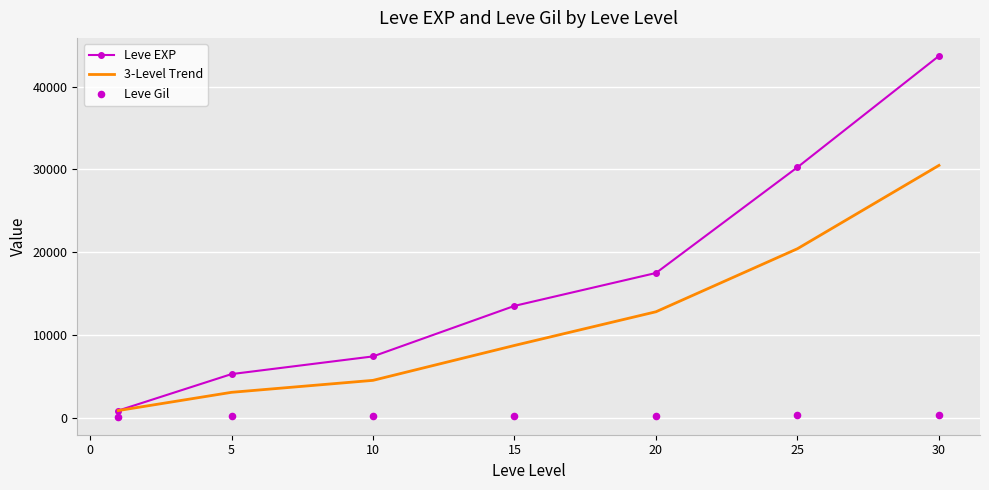

What are all the series names shown in the legend?

Leve EXP, 3-Level Trend, Leve Gil